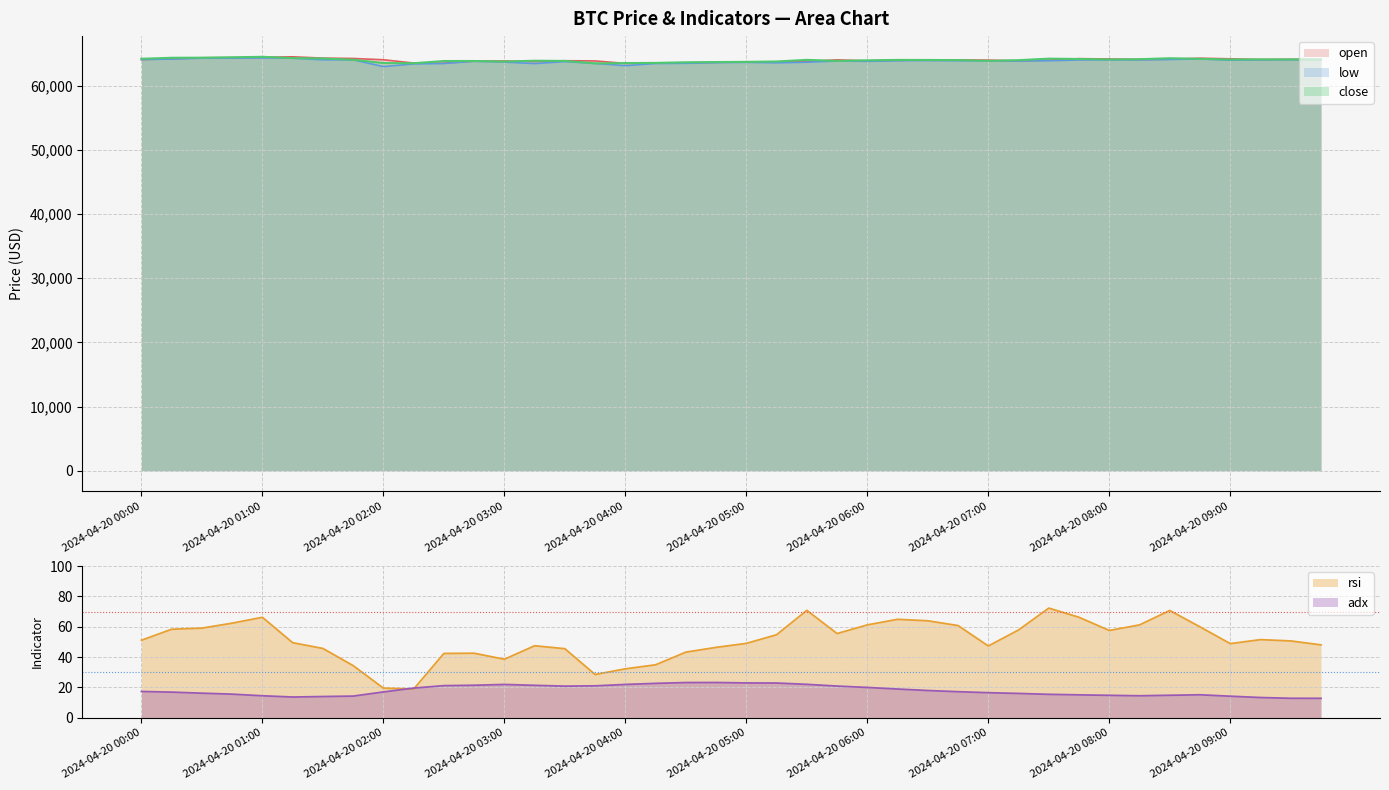

Reading left to right, transcribe all the data shown in this chart.

open: 64044.1	64170.0	64321.0	64335.7	64398.3	64472.7	64268.4	64212.5	64012.5	63501.4	63470.1	63815.4	63818.0	63732.6	63862.0	63830.0	63444.5	63492.0	63522.8	63619.3	63656.0	63684.5	63745.4	63996.0	63834.0	63925.9	63988.4	63980.0	63956.0	63840.0	63949.4	64185.8	64133.1	64053.9	64101.3	64250.1	64159.0	64046.5	64074.2	64066.6
low: 64044.1	64123.1	64255.0	64261.1	64293.8	64259.5	64000.1	64000.0	62953.9	63357.4	63432.0	63774.3	63643.1	63418.0	63723.5	63444.0	63090.1	63430.0	63462.0	63556.1	63608.9	63530.0	63630.8	63813.2	63766.0	63855.4	63888.0	63857.1	63840.0	63815.5	63858.6	63983.2	63987.2	63990.8	64053.5	64141.2	63939.0	63995.9	64019.1	64030.0
close: 64170.0	64321.0	64335.7	64398.3	64472.7	64268.4	64212.5	64012.5	63501.4	63470.1	63815.4	63818.0	63732.6	63862.0	63830.0	63444.5	63492.0	63522.8	63619.3	63656.0	63684.5	63745.4	63996.0	63834.0	63925.9	63988.4	63980.0	63956.0	63840.0	63949.4	64185.8	64133.1	64053.9	64101.3	64250.1	64159.0	64046.5	64074.2	64066.6	64046.1
rsi: 51.1	58.4	59.1	62.4	66.2	49.5	45.7	34.4	19.5	18.9	42.4	42.5	38.6	47.5	45.5	28.5	32.3	34.9	43.3	46.4	49.0	54.7	70.8	55.5	61.2	64.9	63.9	60.8	47.3	57.9	72.3	66.2	57.5	61.2	70.7	59.9	48.9	51.5	50.6	48.0
adx: 17.3	16.9	16.2	15.6	14.5	13.7	14.0	14.3	17.0	19.6	21.2	21.4	22.0	21.4	20.9	21.1	22.0	22.7	23.2	23.2	23.0	22.9	22.0	20.9	20.0	18.9	18.0	17.2	16.5	16.0	15.4	15.1	14.8	14.5	14.8	15.2	14.2	13.3	12.8	12.8